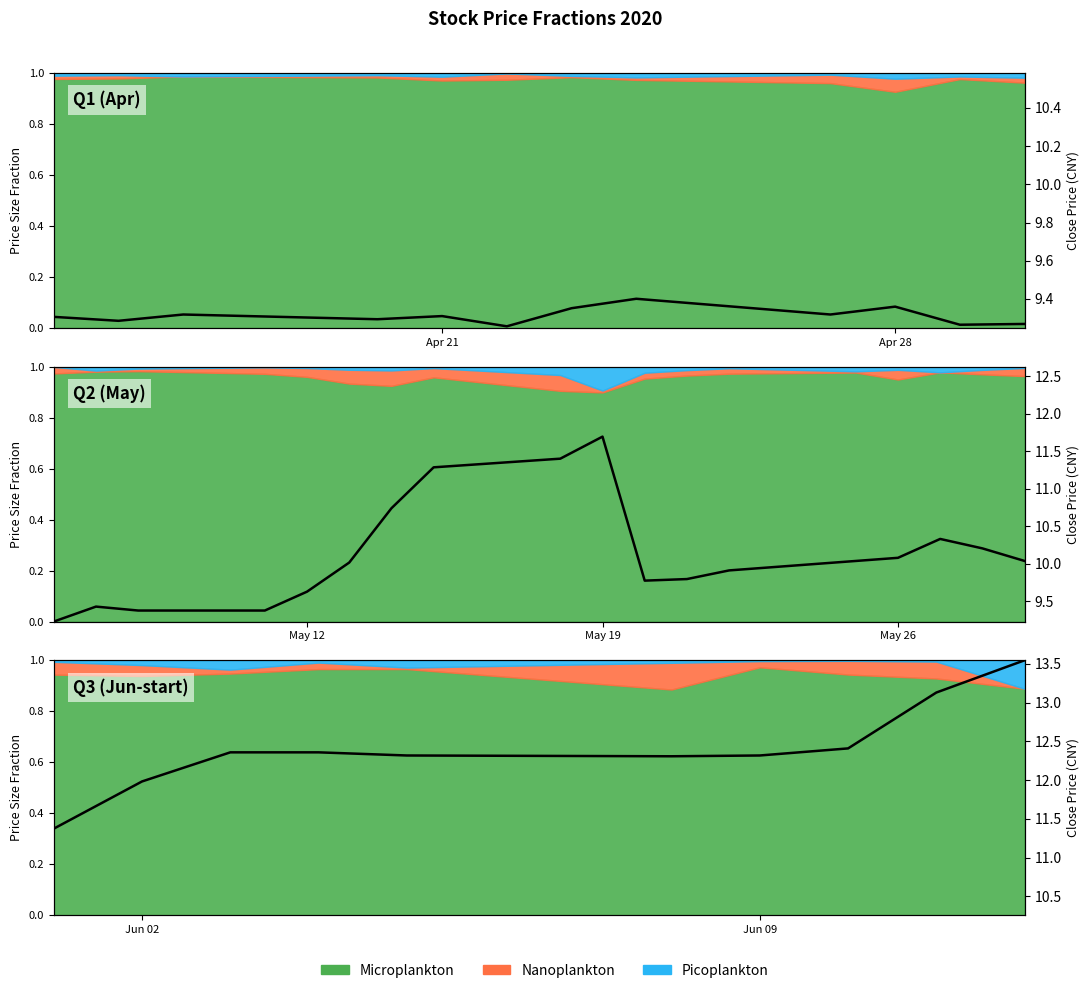

How many lines are shown in the chart?

1